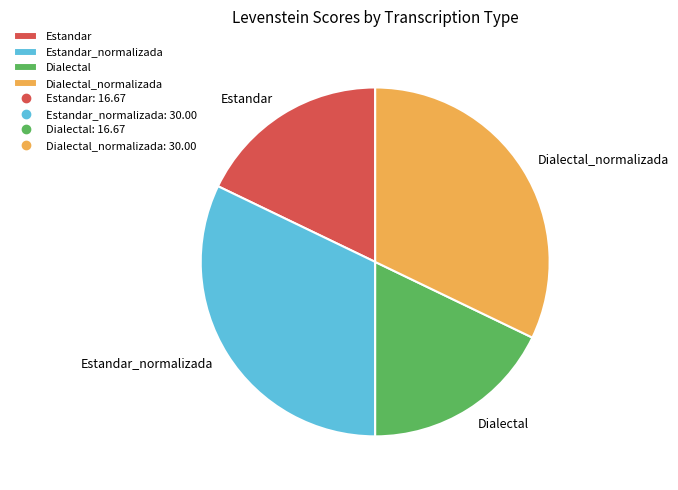

Does any single category account for the majority?

No